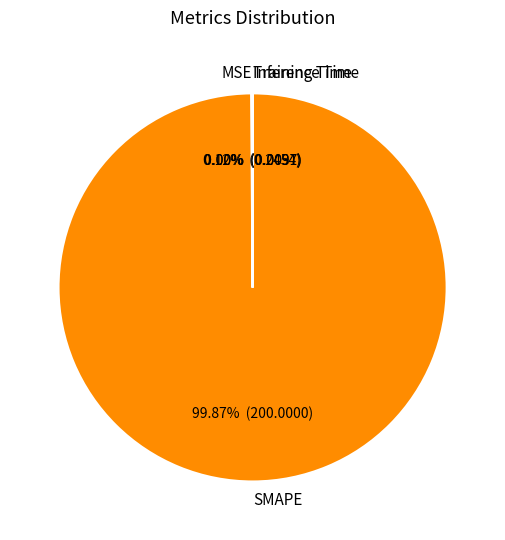

What is the largest slice in the pie chart?

SMAPE